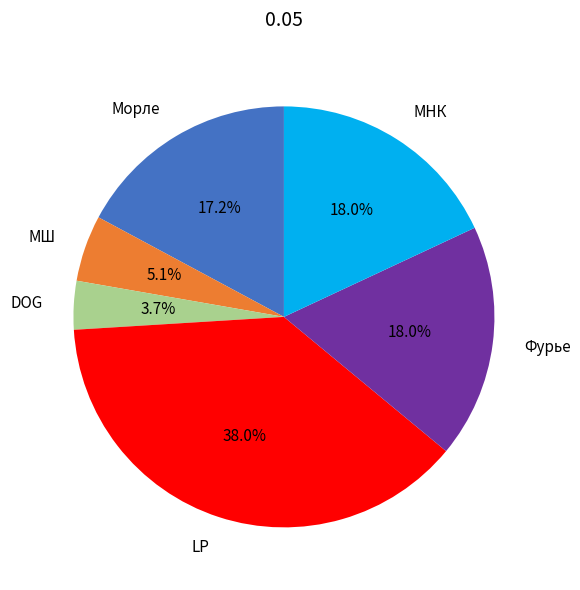

How much of the chart is everything except LP?

62.0%